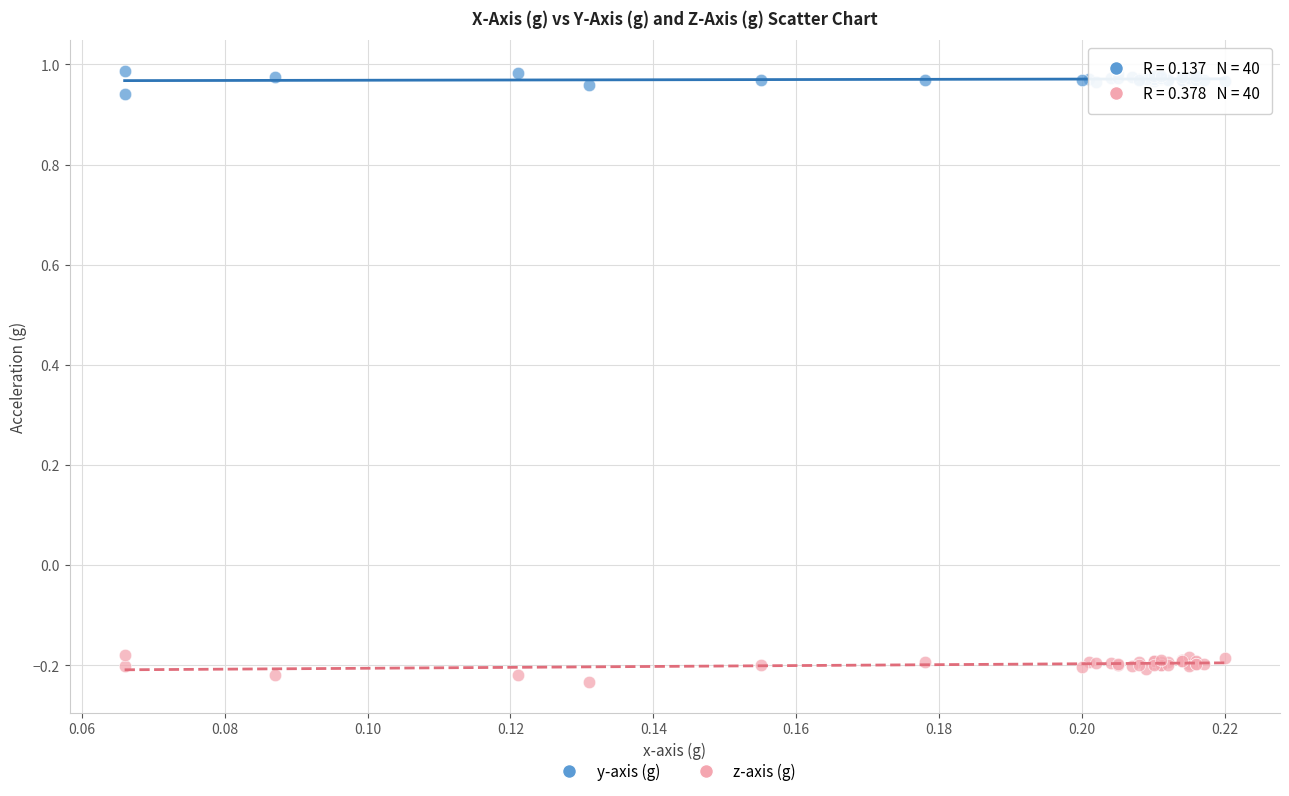

Which series reaches the minimum Y coordinate?

z-axis (g)